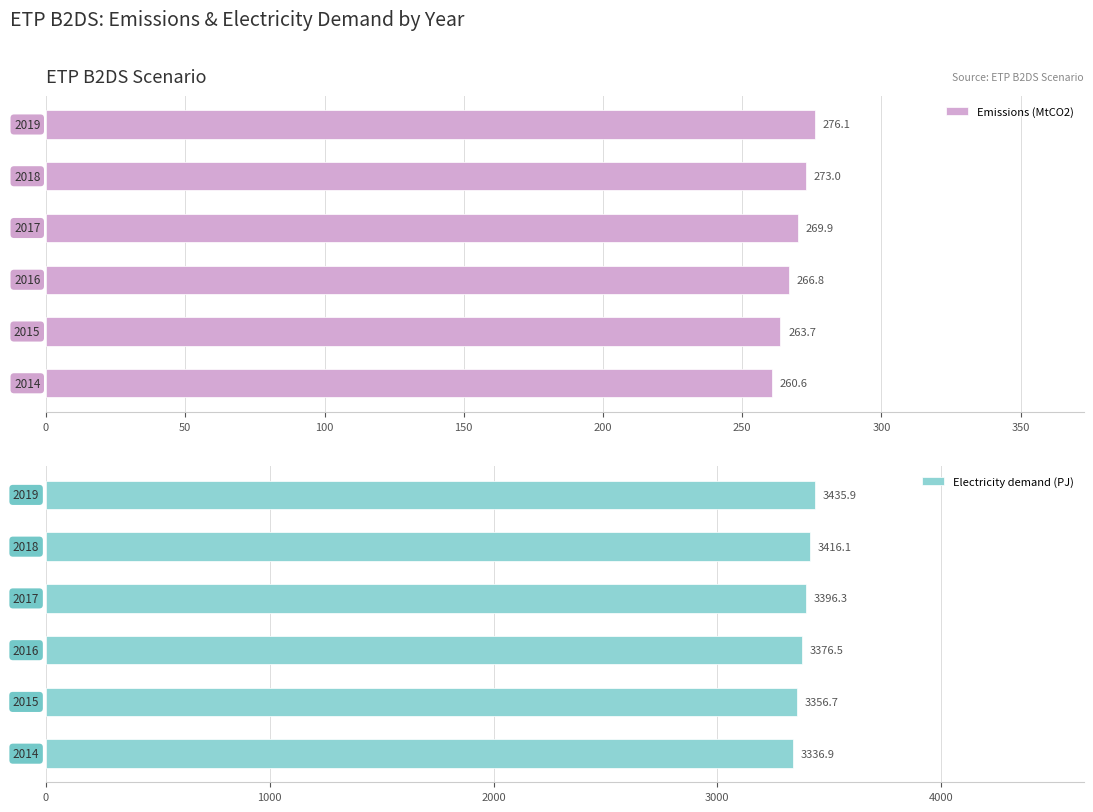

What is the highest value of the Emissions (MtCO2) series?

276.1